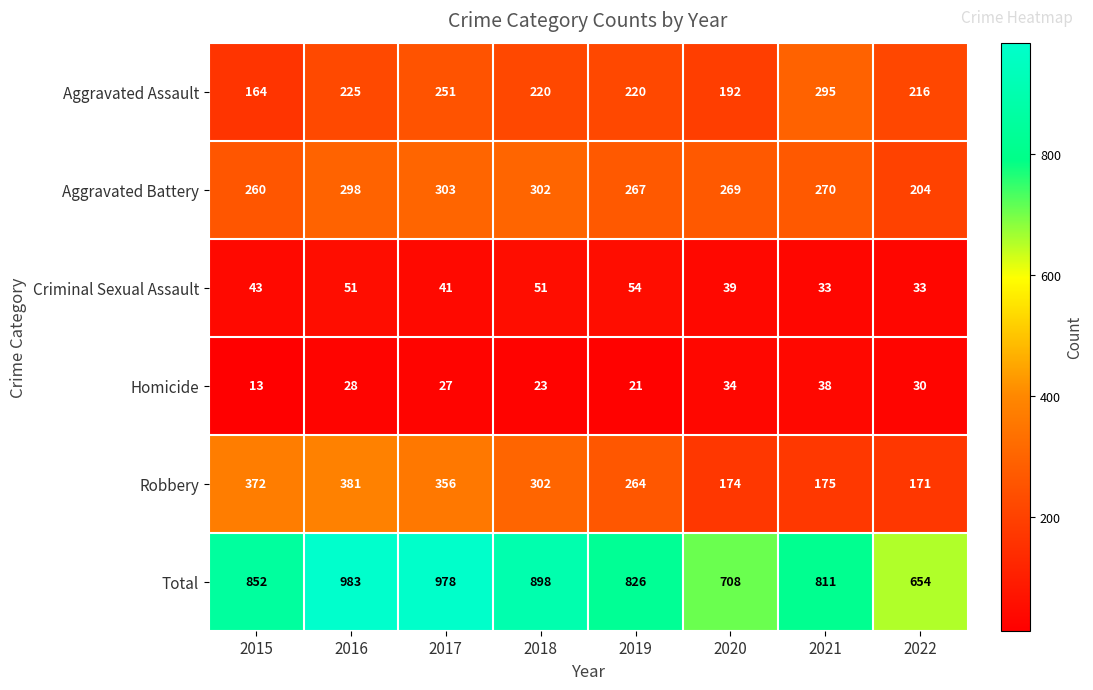

Which series changed the most between 2016 and 2017?

Aggravated Assault